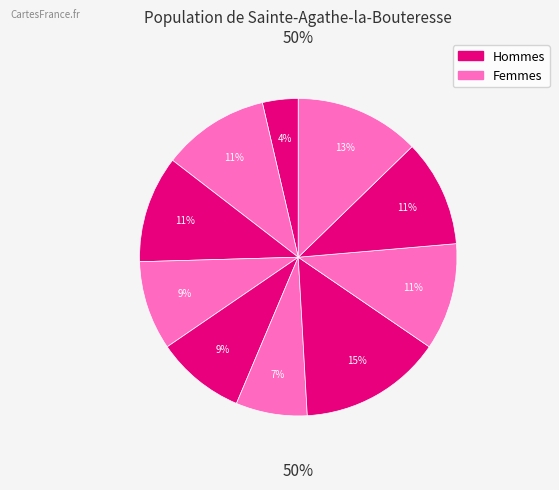

How many segments does this pie chart have?

10